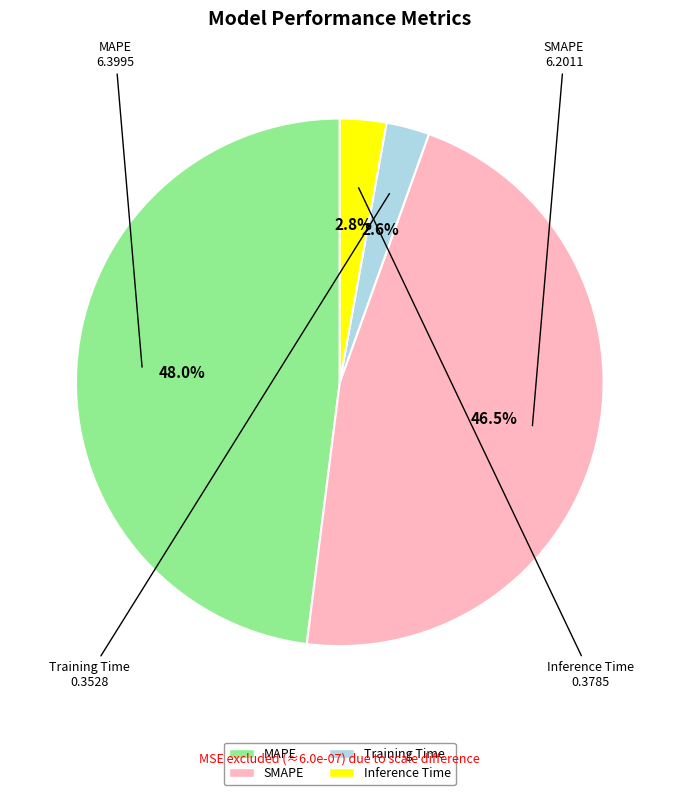

True or false: Inference Time accounts for 17% of the total.

False